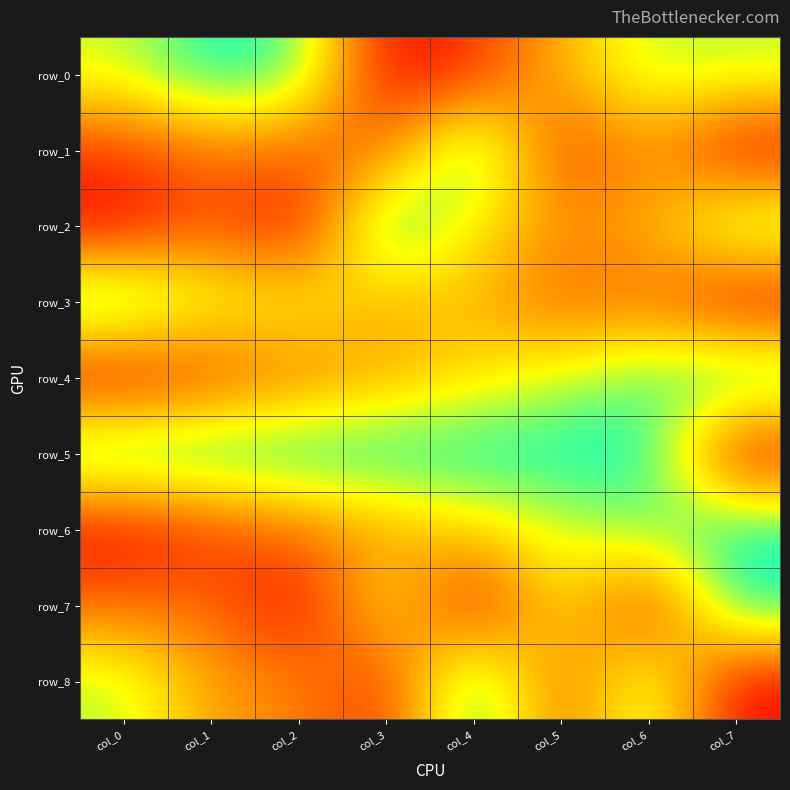

How many values in row_2 are above zero?

7